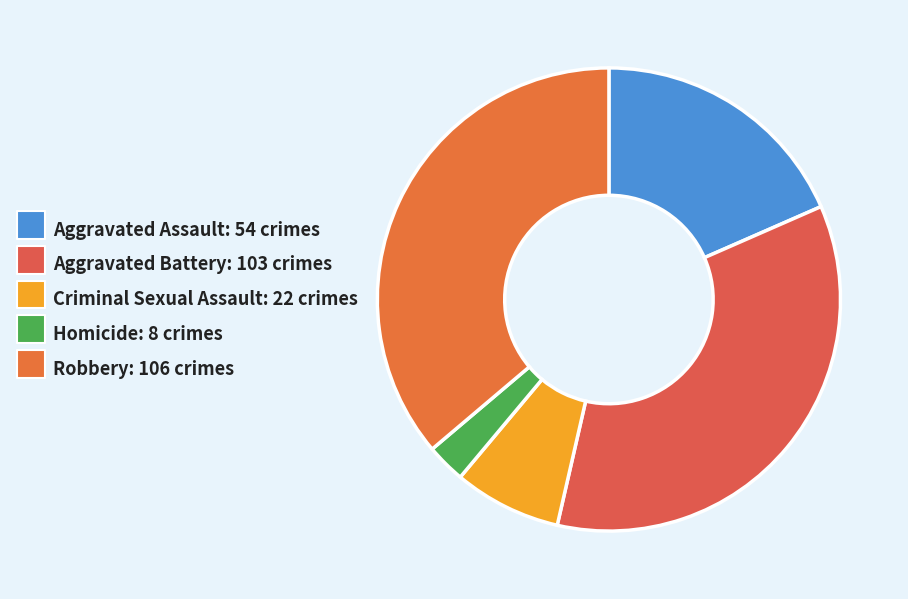

To the nearest percent, what is the combined percentage of Aggravated Battery and Homicide?

38%